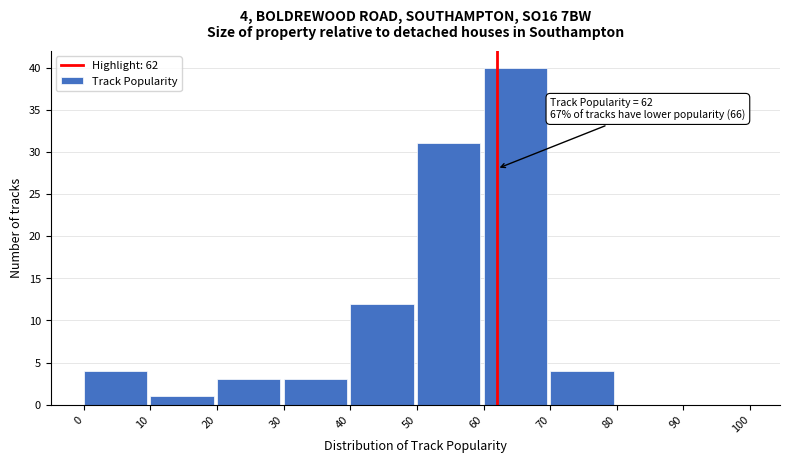

Over which range of the x-axis is the bar tallest?

60 to 70